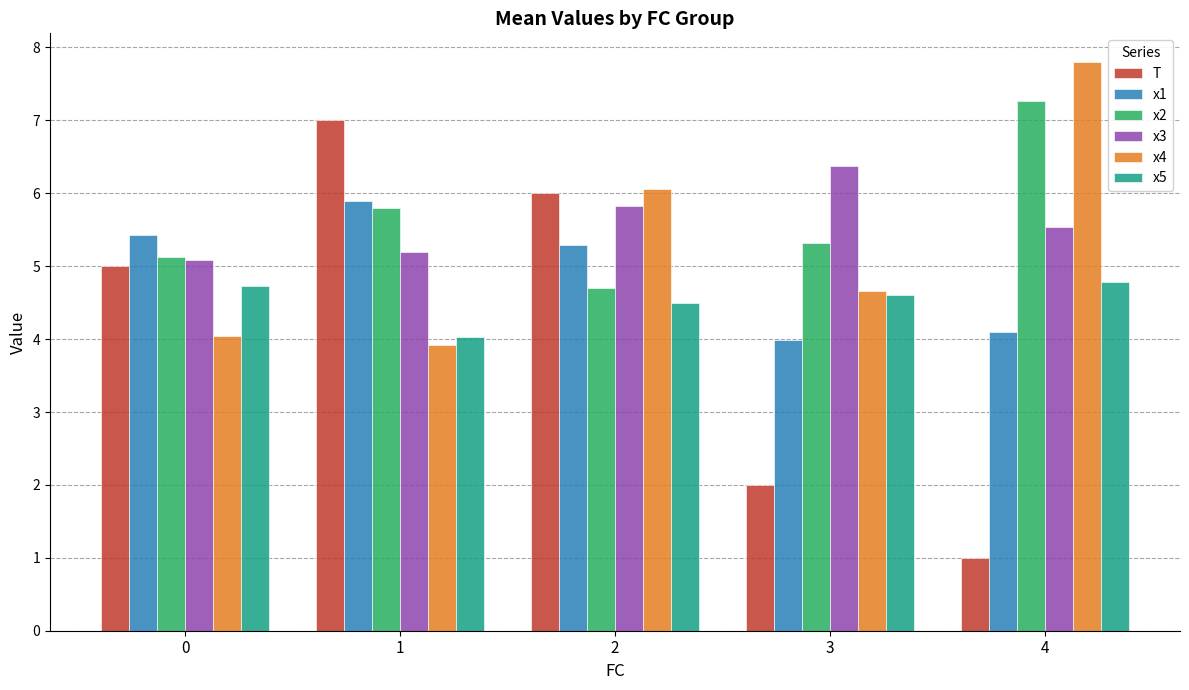

Reading left to right, extract all data points from this chart.

T: 5.0	7.0	6.0	2.0	1.0
x1: 5.4	5.9	5.3	4.0	4.1
x2: 5.1	5.8	4.7	5.3	7.3
x3: 5.1	5.2	5.8	6.4	5.5
x4: 4.0	3.9	6.1	4.7	7.8
x5: 4.7	4.0	4.5	4.6	4.8